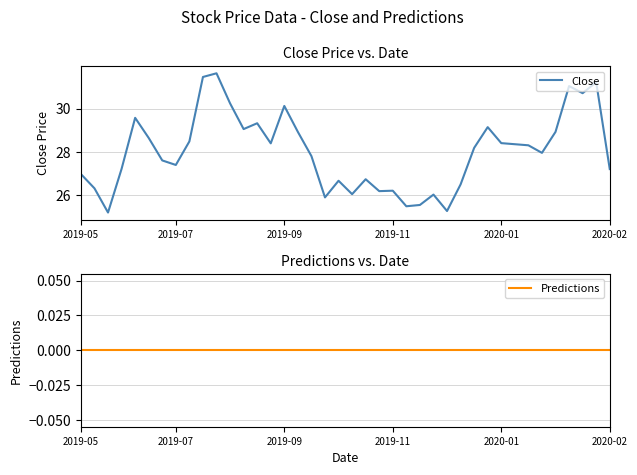

Which series has the largest total across all categories?

Close